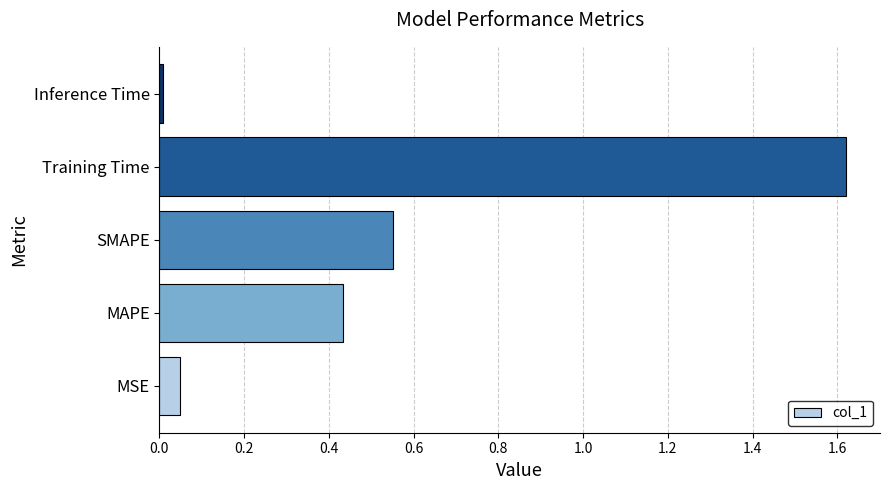

The chart shows a value of 0.0 at Inference Time. True or false?

True